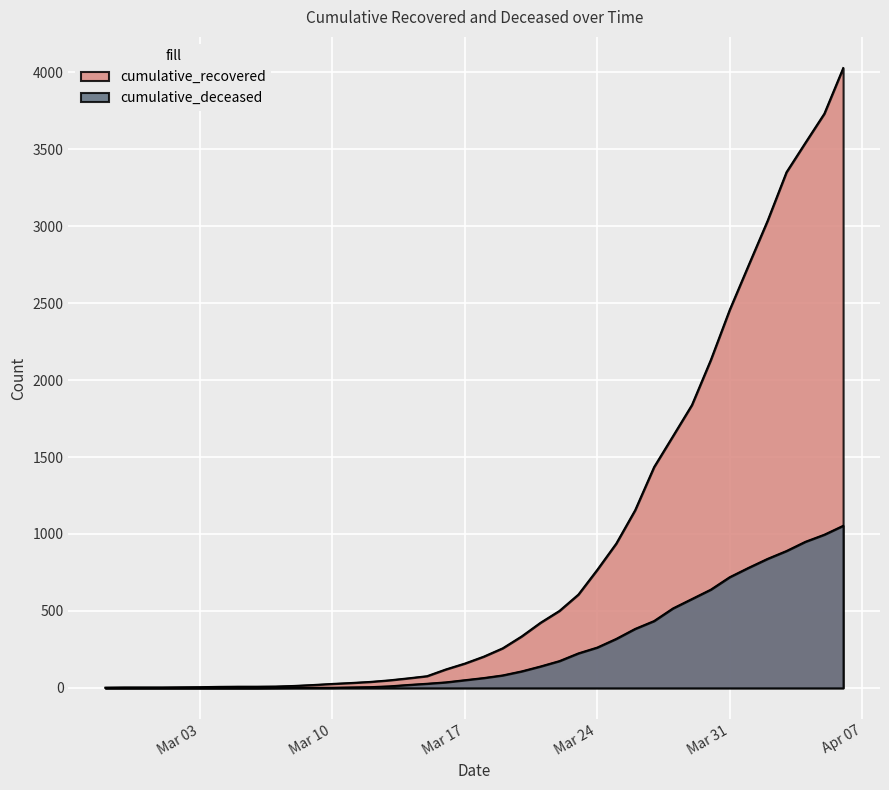

List the labels in order of cumulative_deceased value, largest first.

2020-04-06, 2020-04-05, 2020-04-04, 2020-04-03, 2020-04-02, 2020-04-01, 2020-03-31, 2020-03-30, 2020-03-29, 2020-03-28, 2020-03-27, 2020-03-26, 2020-03-25, 2020-03-24, 2020-03-23, 2020-03-22, 2020-03-21, 2020-03-20, 2020-03-19, 2020-03-18, 2020-03-17, 2020-03-16, 2020-03-15, 2020-03-14, 2020-03-13, 2020-03-12, 2020-03-11, 2020-03-08, 2020-03-09, 2020-03-10, 2020-03-07, 2020-02-27, 2020-02-28, 2020-02-29, 2020-03-01, 2020-03-02, 2020-03-03, 2020-03-04, 2020-03-05, 2020-03-06